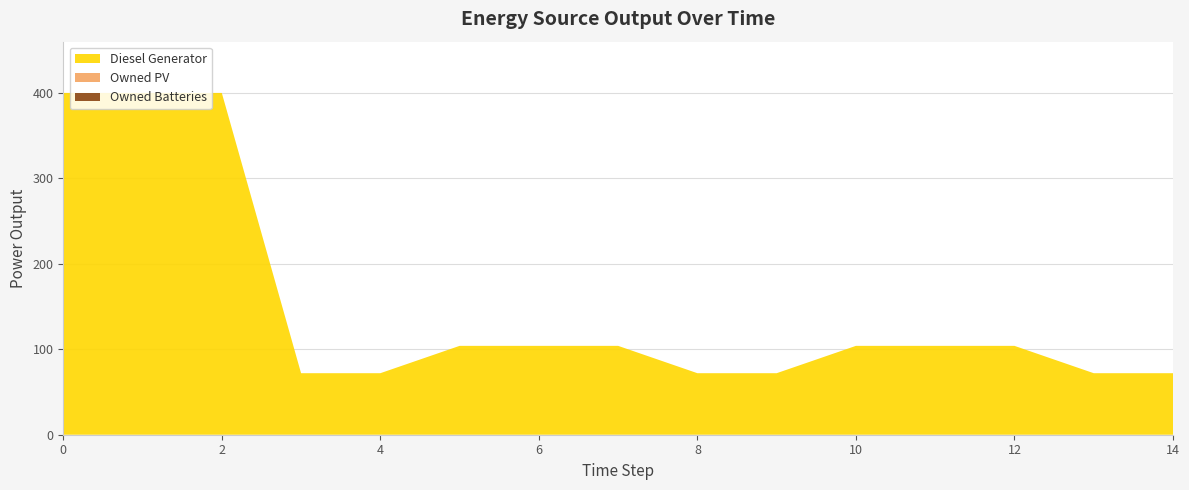

Reading right to left, extract all data points from this chart.

Diesel Generator: 72	72	104	104	104	72	72	104	104	104	72	72	400	400	400
Owned PV: 0	0	0	0	0	0	0	0	0	0	0	0	0	0	0
Owned Batteries: 0	0	0	0	0	0	0	0	0	0	0	0	0	0	0